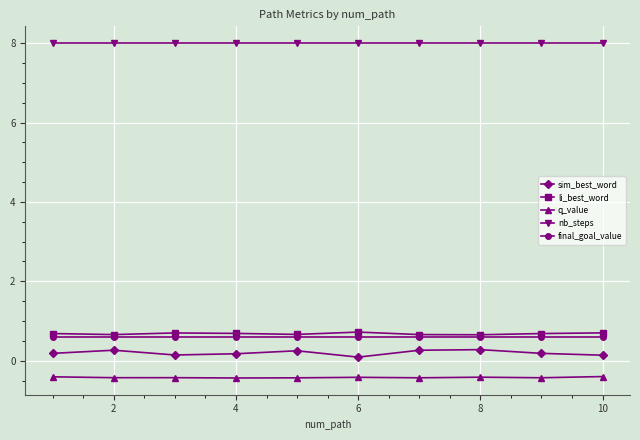

How many distinct data groups are displayed?

5